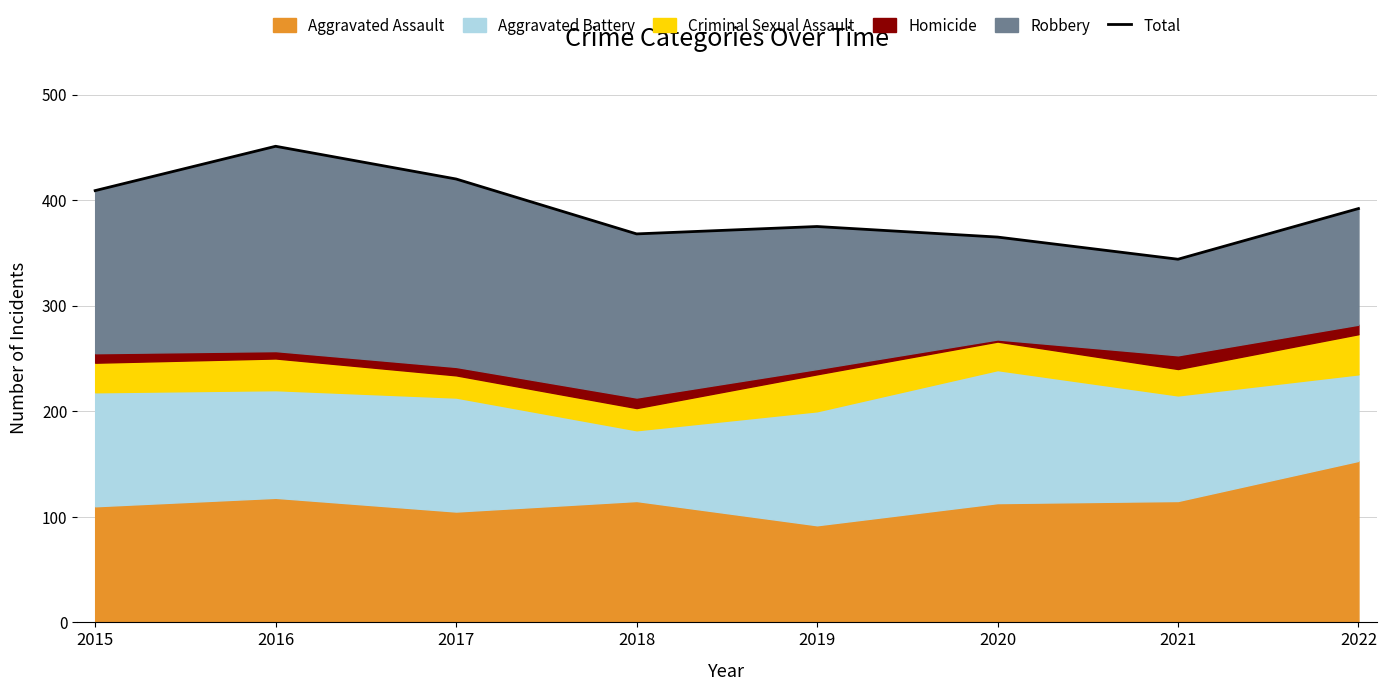

Reading left to right, what are all the values shown in this chart?

2015=409	2016=451	2017=420	2018=368	2019=375	2020=365	2021=344	2022=392